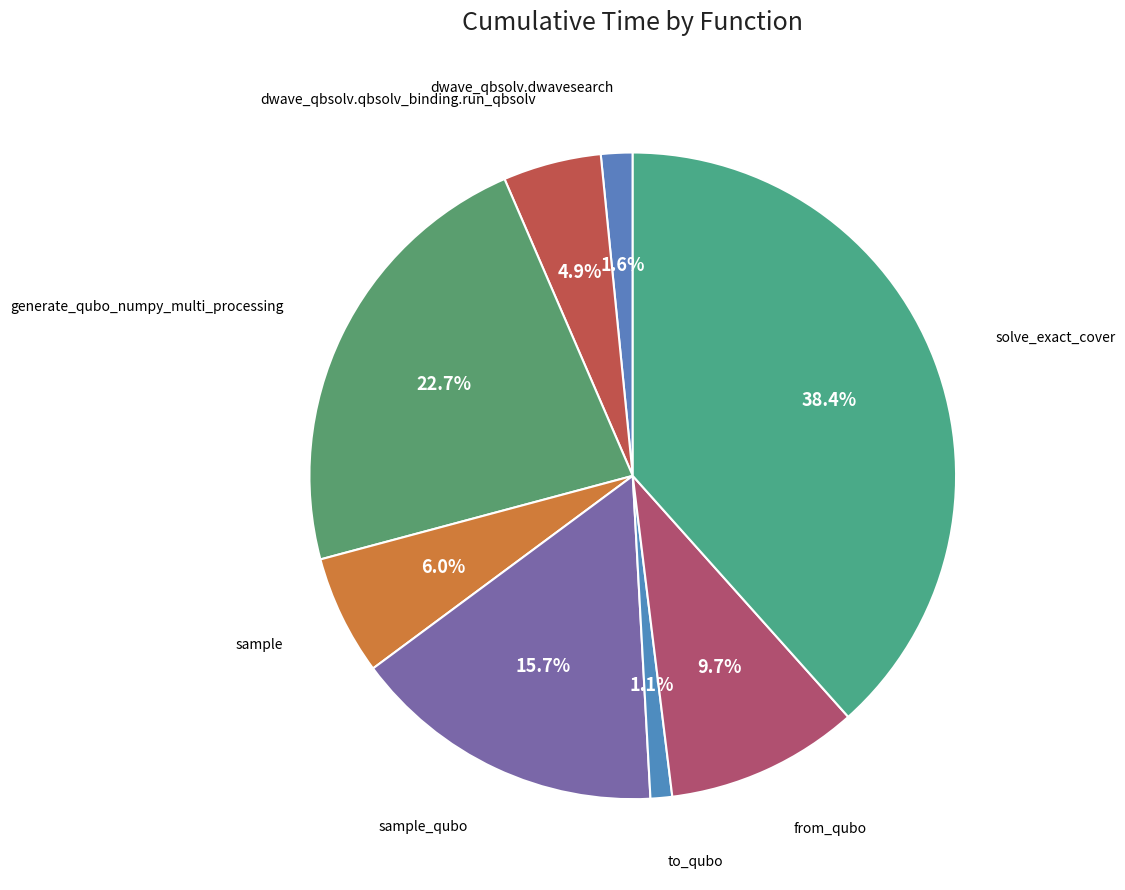

Count the number of slices in the pie.

8